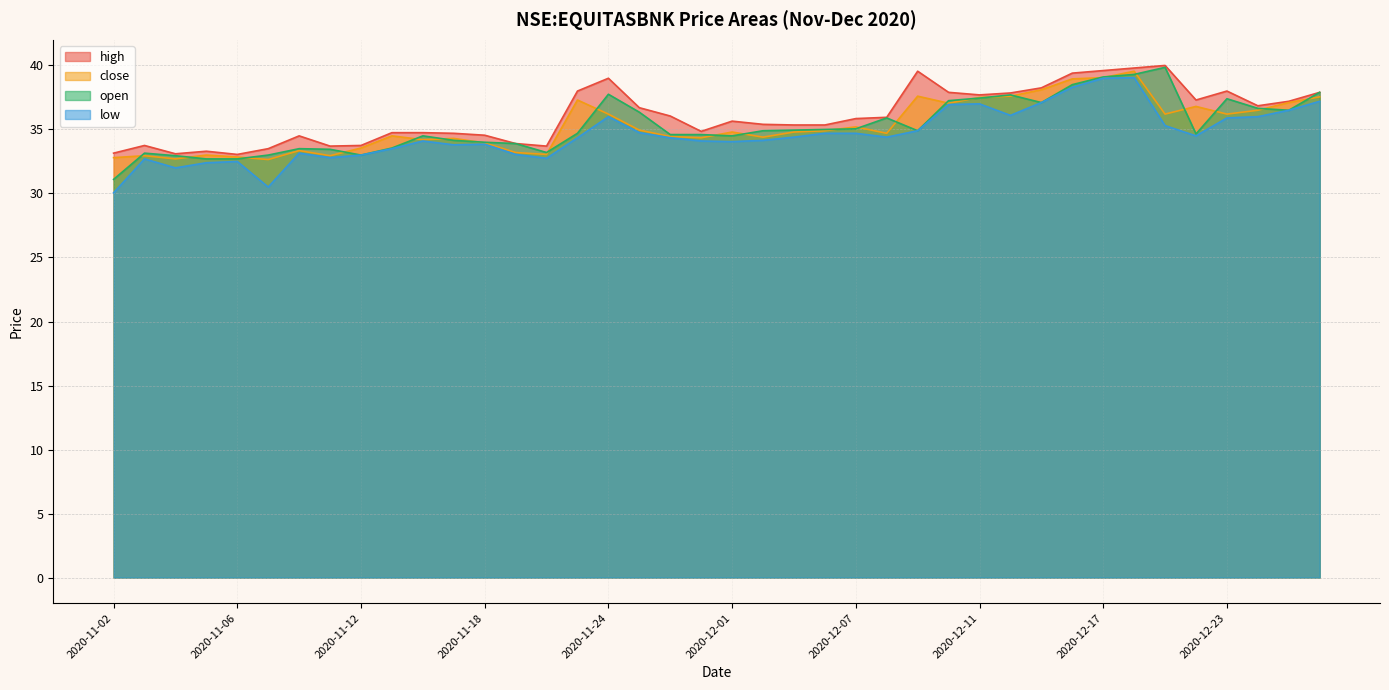

Reading right to left, transcribe all the data shown in this chart.

high: 37.9	37.2	36.8	38.0	37.3	40.0	39.8	39.6	39.4	38.2	37.8	37.7	37.9	39.5	36.0	35.8	35.3	35.3	35.4	35.7	34.8	36.0	36.7	39.0	38.0	33.7	33.9	34.5	34.7	34.8	34.8	33.8	33.7	34.5	33.5	33.0	33.3	33.1	33.8	33.2
close: 37.5	37.1	36.5	36.2	36.8	36.2	39.5	39.0	39.0	38.1	37.6	37.5	37.0	37.6	34.7	35.2	34.9	34.8	34.4	34.8	34.3	34.5	35.0	36.2	37.3	33.0	33.2	34.0	34.3	34.2	34.5	33.5	33.0	33.3	32.7	32.8	33.0	32.7	33.0	32.8
low: 37.2	36.5	36.0	35.9	34.5	35.3	39.0	39.0	38.3	37.1	36.1	37.0	37.0	34.9	34.4	34.7	34.7	34.4	34.2	34.0	34.1	34.3	34.8	36.0	34.3	32.8	33.0	33.8	33.8	34.1	33.5	33.0	32.8	33.2	30.5	32.5	32.4	32.0	32.7	30.0
open: 37.9	36.5	36.7	37.4	34.7	39.8	39.3	39.1	38.5	37.1	37.7	37.5	37.2	34.9	35.9	35.0	35.0	35.0	34.9	34.5	34.6	34.6	36.3	37.8	34.7	33.2	33.9	34.0	34.2	34.5	33.5	33.0	33.5	33.5	33.0	32.7	32.7	33.0	33.2	31.1